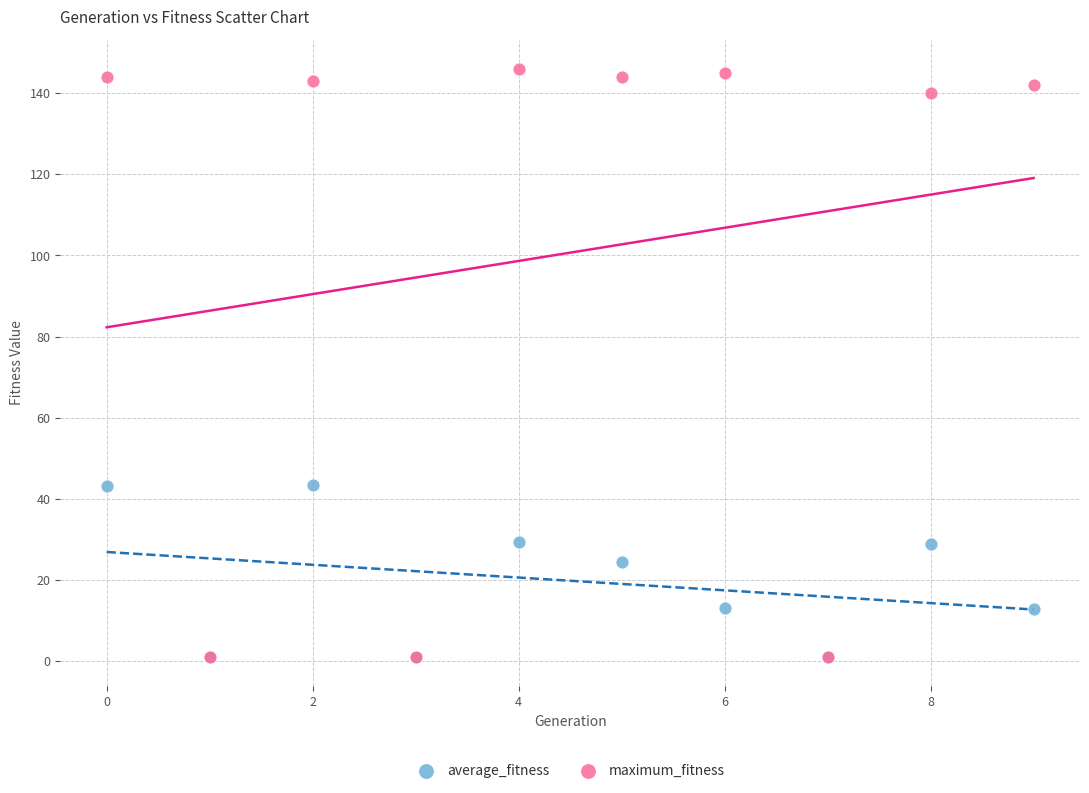

In the average_fitness series, what Y value is closest to 22?

24.3